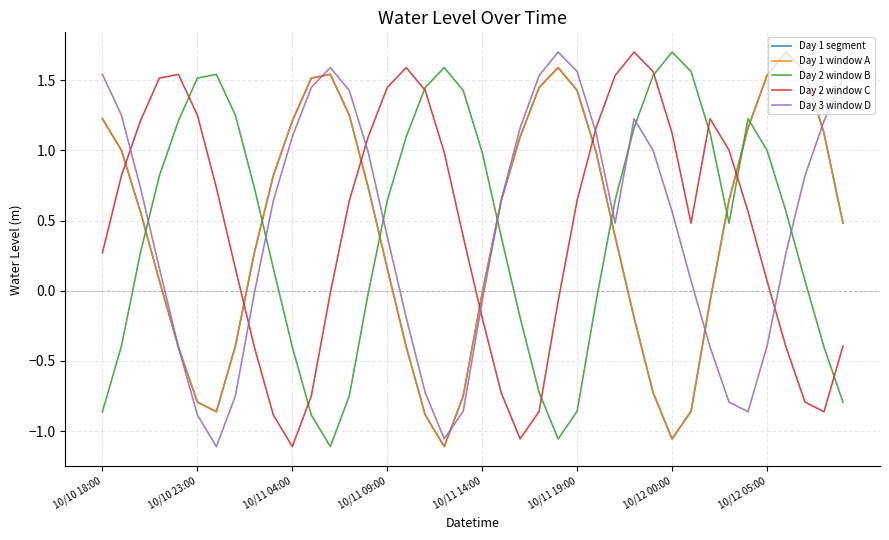

Does the chart have visible grid lines?

Yes